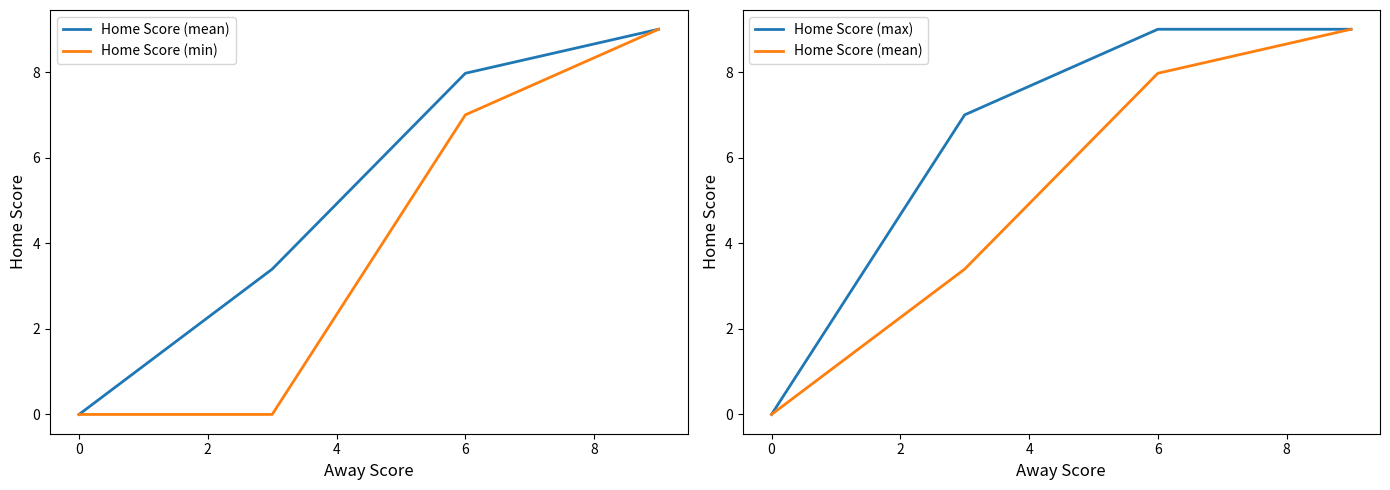

True or false: Home Score (max) and Home Score (mean) intersect in this chart.

False